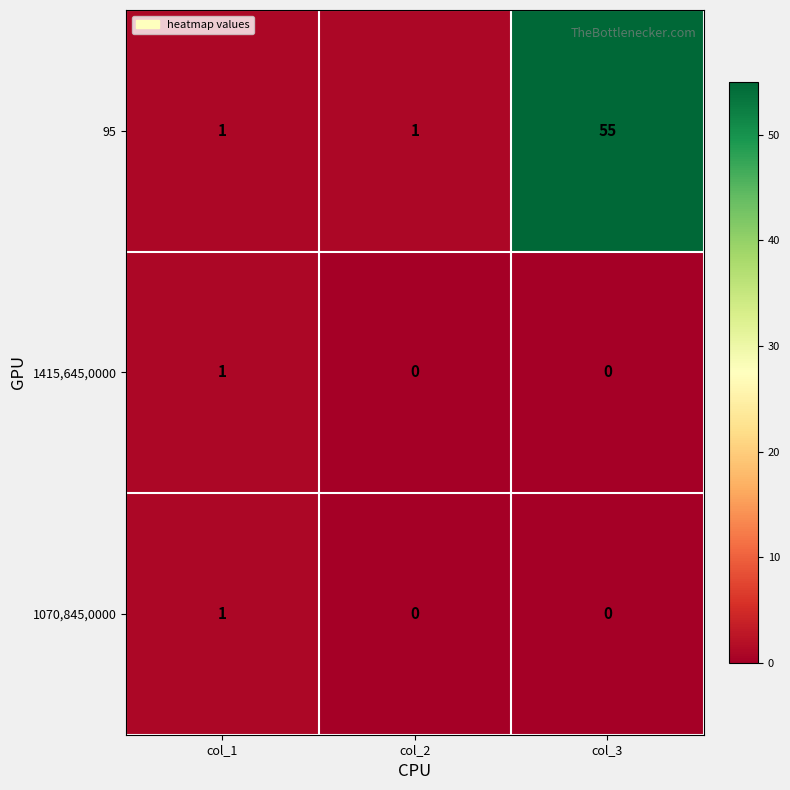

At which category is the sum across all series the highest?

col_3